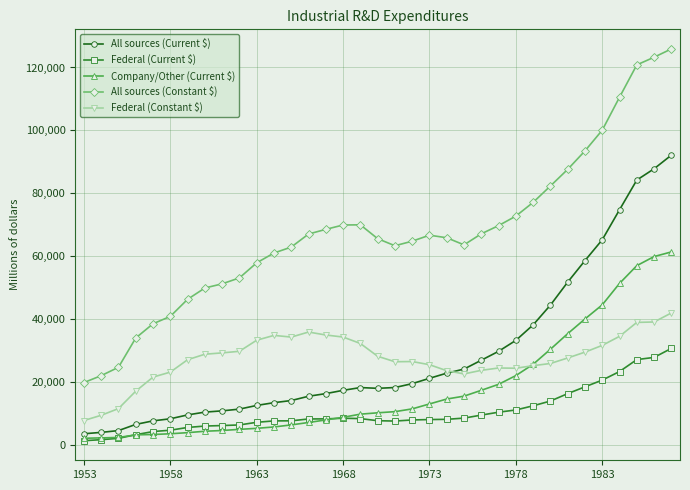

True or false: All sources (Constant $) has more than 1 points higher than both neighbors.

True